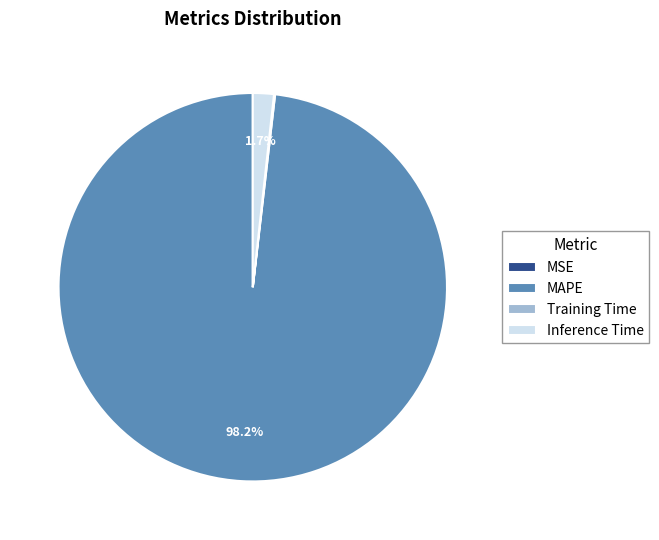

Does any single category account for the majority?

Yes